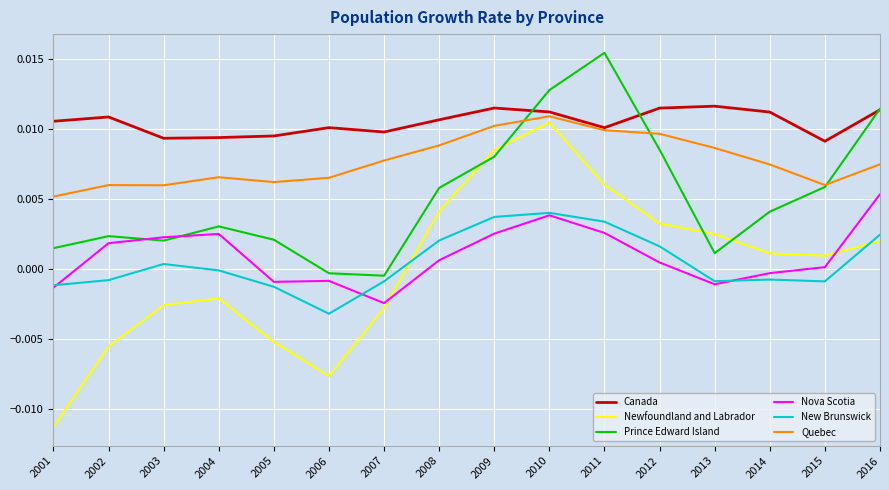

Is it true that Prince Edward Island equals 0.0 at 2003?

True